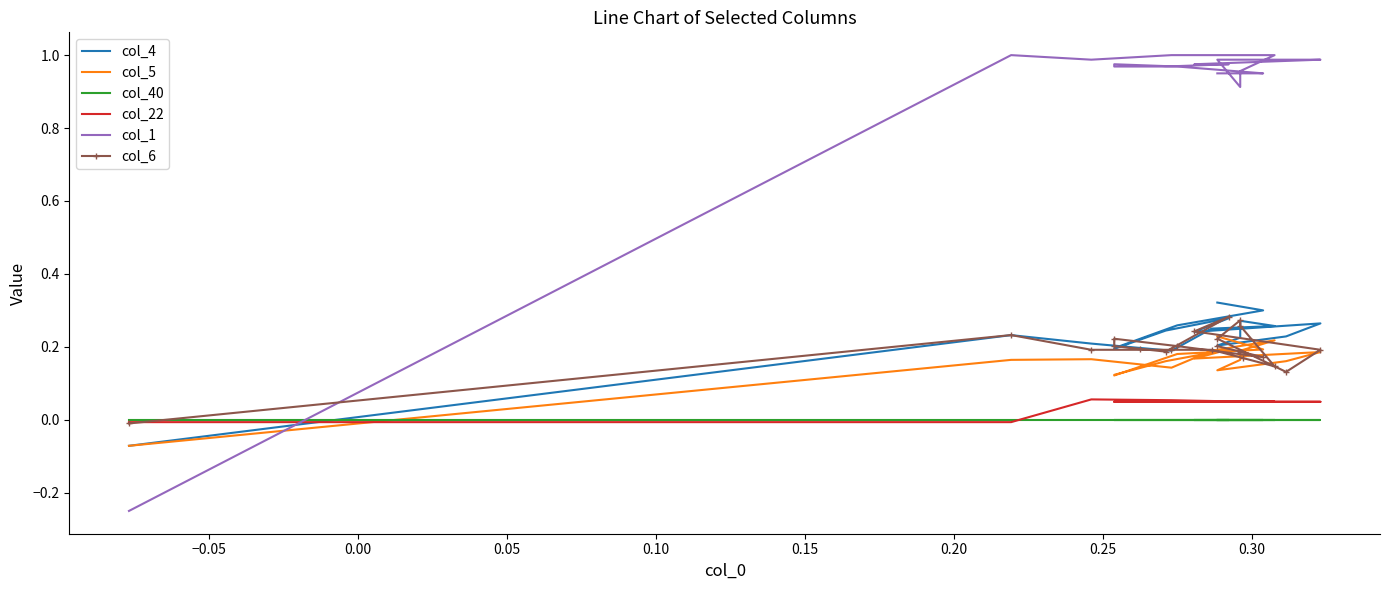

Does the chart have visible grid lines?

No